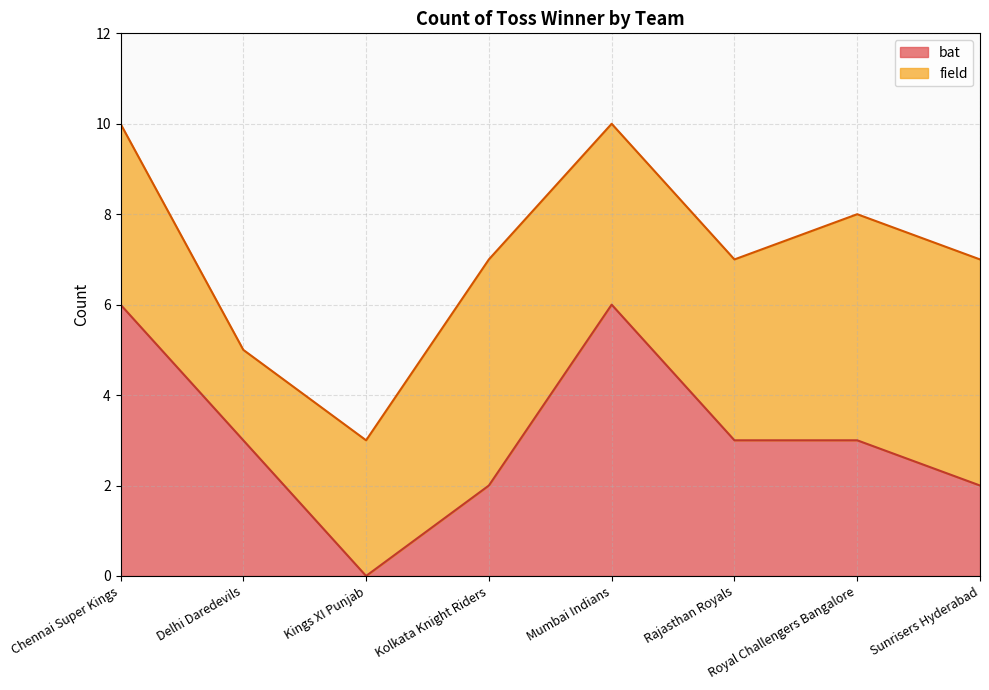

What is the label of the 1st point from the left?

Chennai Super Kings